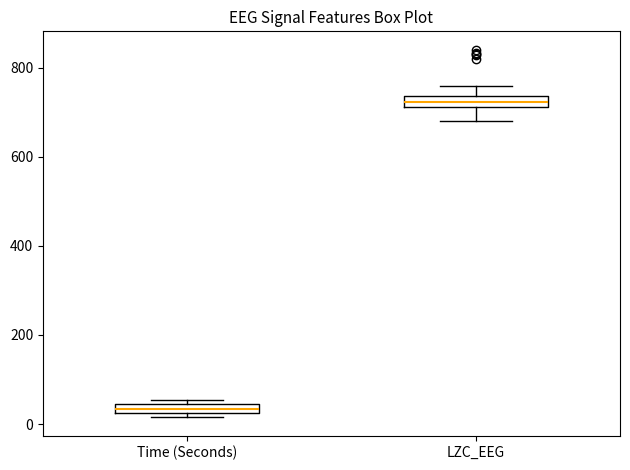

Where is the lower edge of the box for Time (Seconds) on the y-axis? The values are not printed on the chart, so give them approximately, as read against the axis.

20